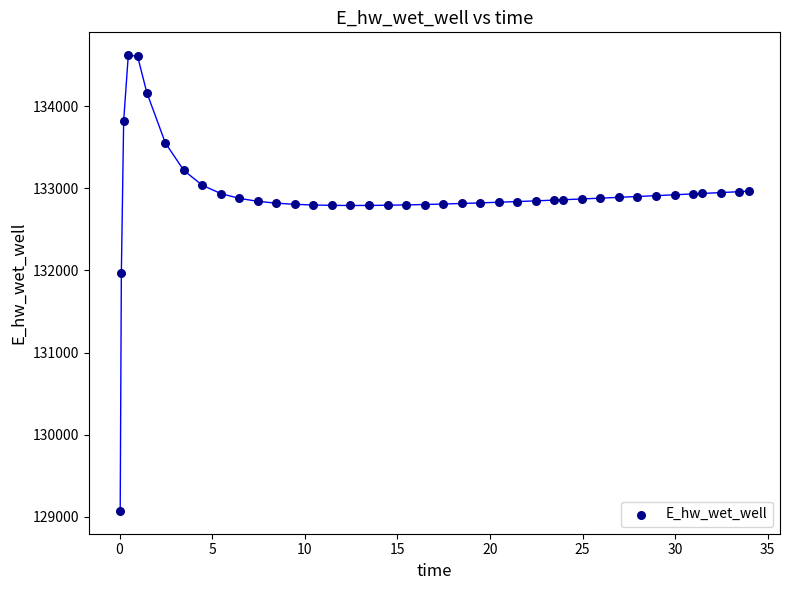

What Y value in the scatter plot is closest to 131847?

131968.4